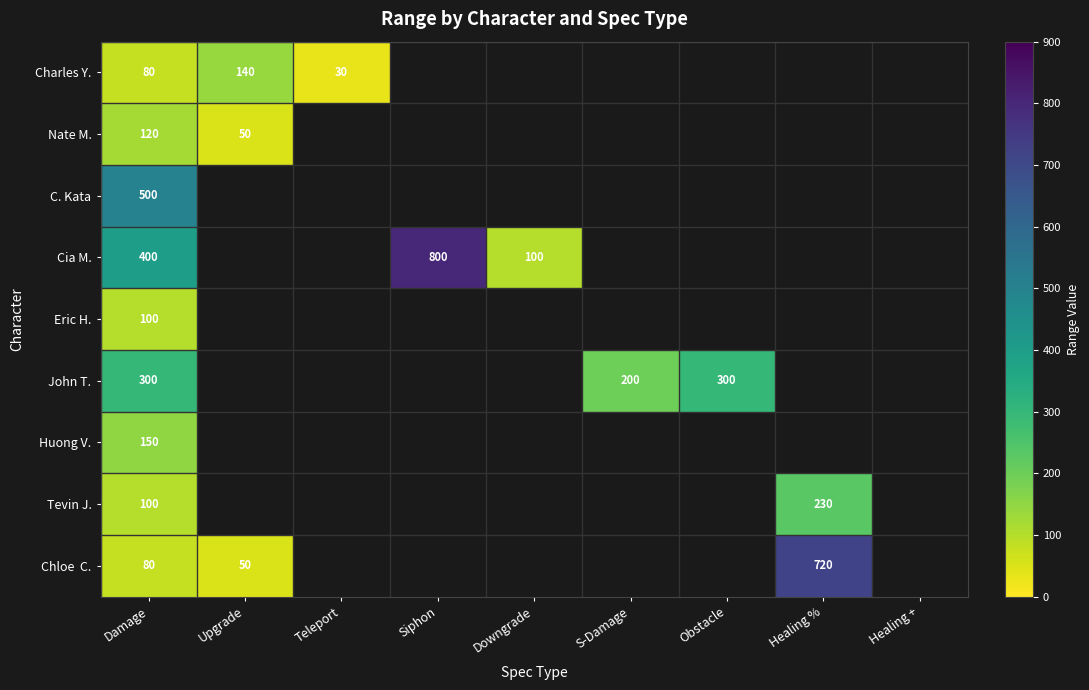

Which has a higher value, S-Damage or Damage?

Damage